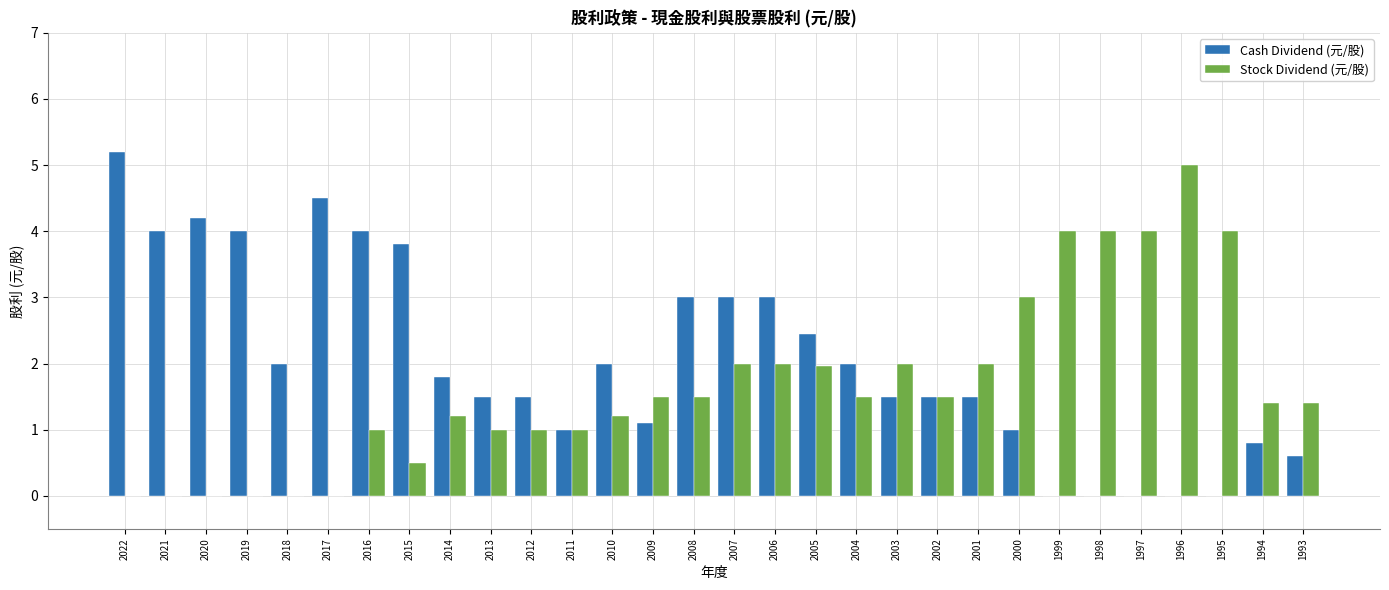

What is the maximum value for Stock Dividend (元/股)?

5.0